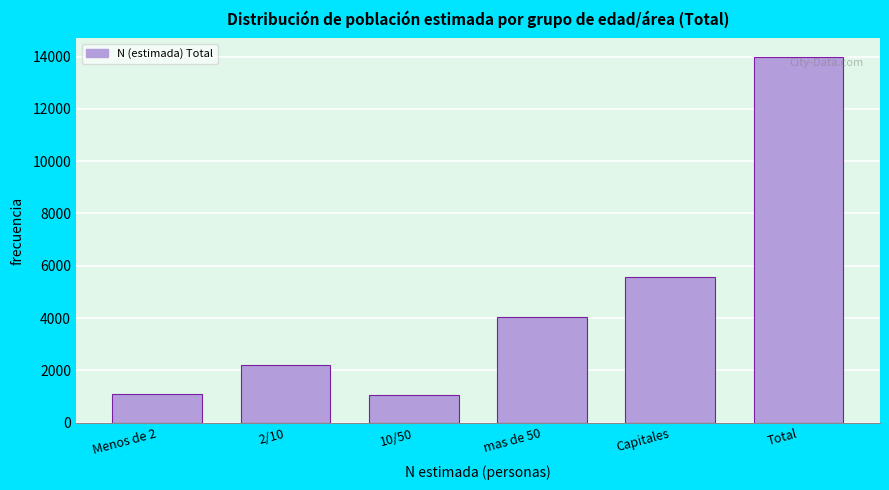

What is the label of the 6th bar from the left?

Total